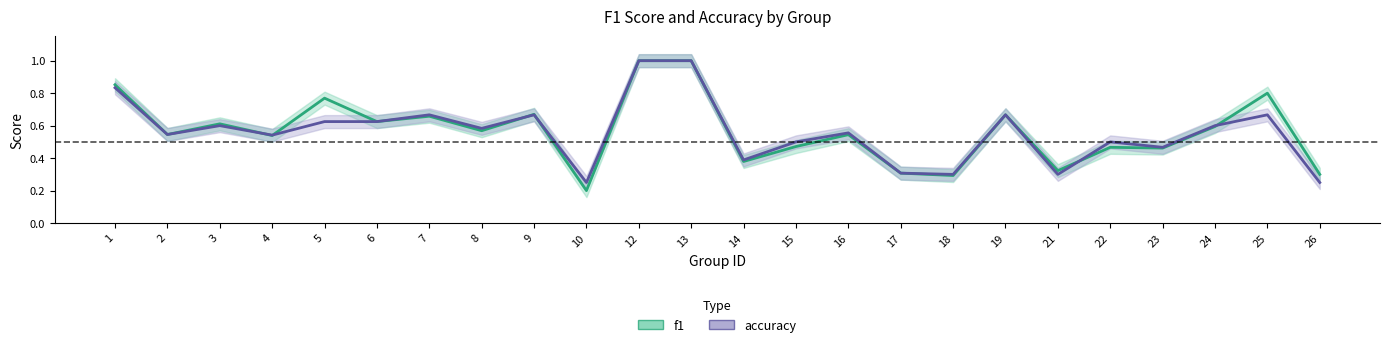

List the labels in order of f1 value, smallest first.

10, 18, 26, 17, 21, 14, 23, 22, 15, 4, 16, 2, 8, 24, 3, 6, 7, 19, 9, 5, 25, 1, 12, 13